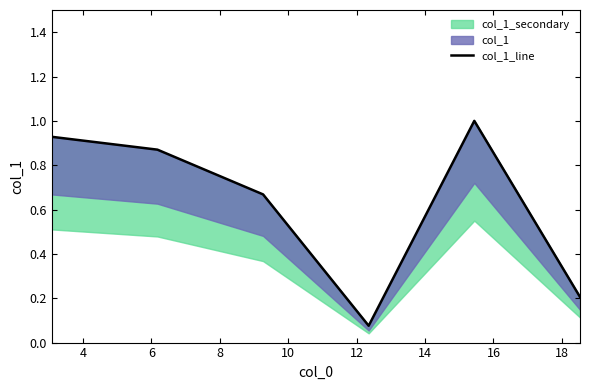

The value at 10 is 1.4. True or false?

False